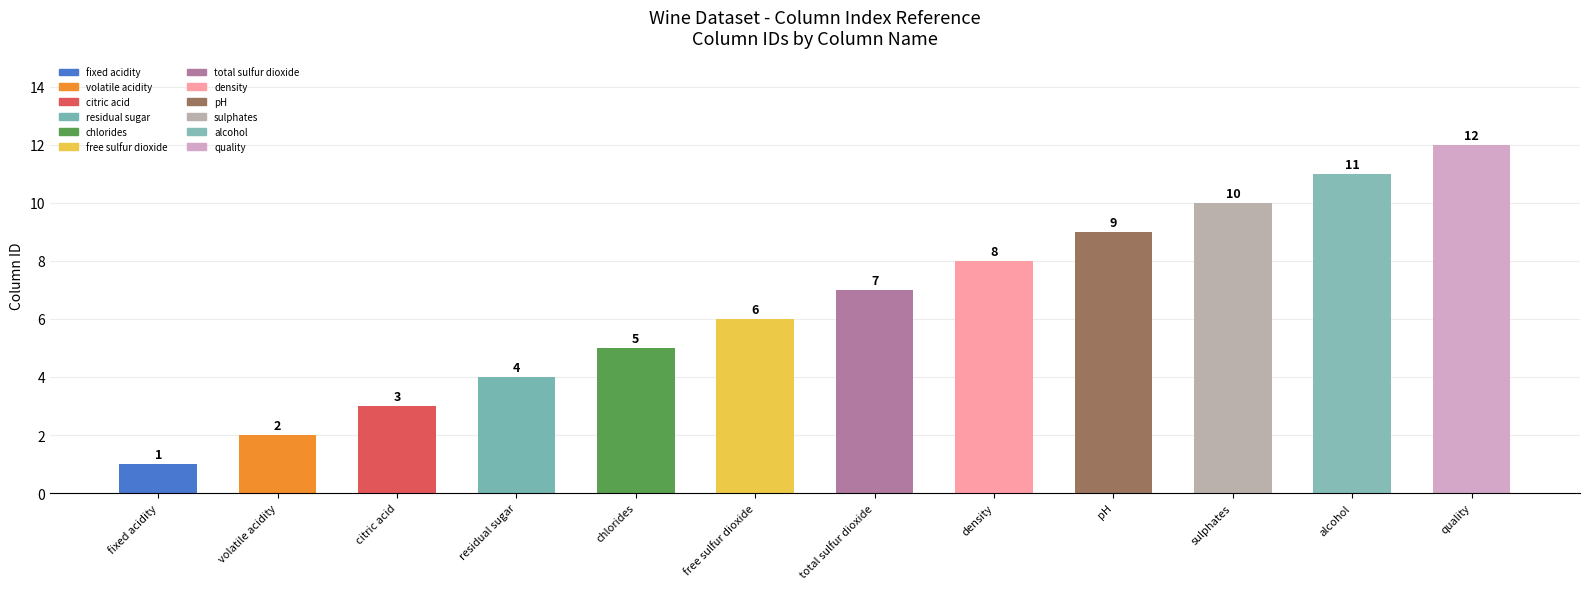

List the labels in order of value, largest first.

quality, alcohol, sulphates, pH, density, total sulfur dioxide, free sulfur dioxide, chlorides, residual sugar, citric acid, volatile acidity, fixed acidity